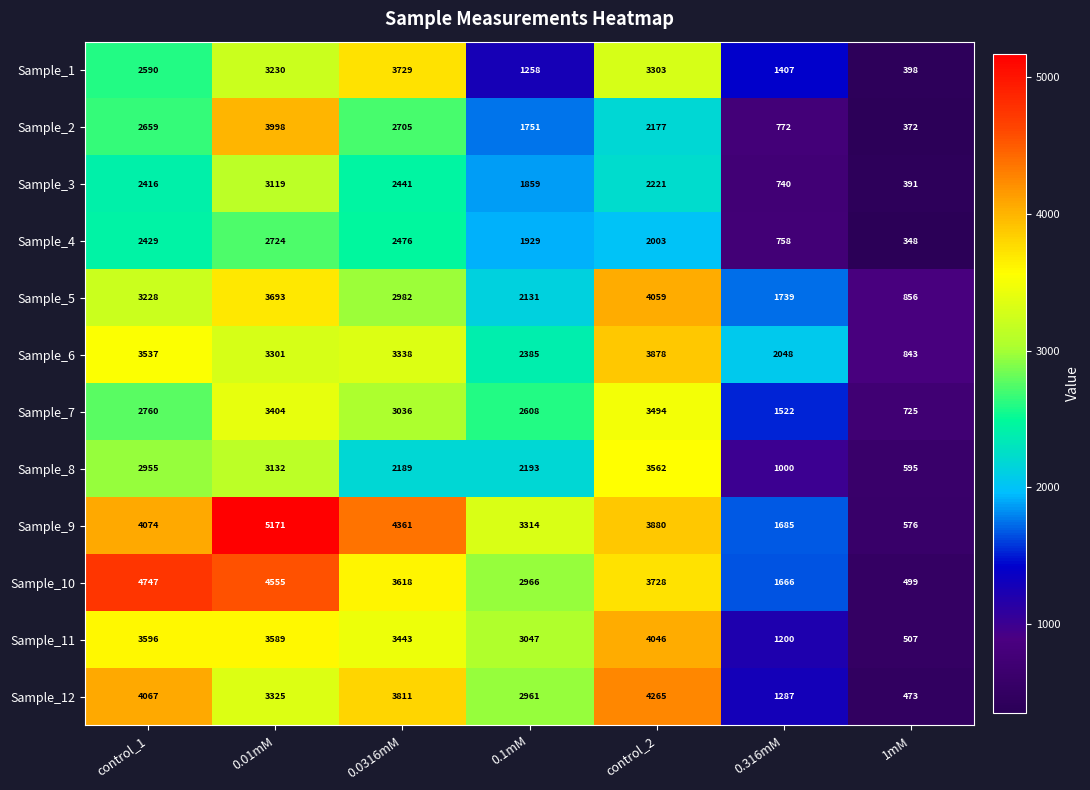

How many series are shown in this chart?

12